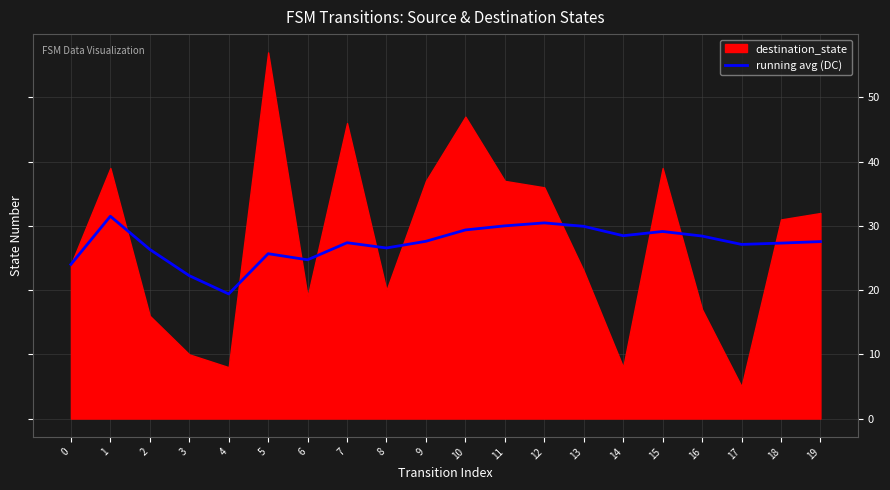

The value at 12 is 30.5. True or false?

True